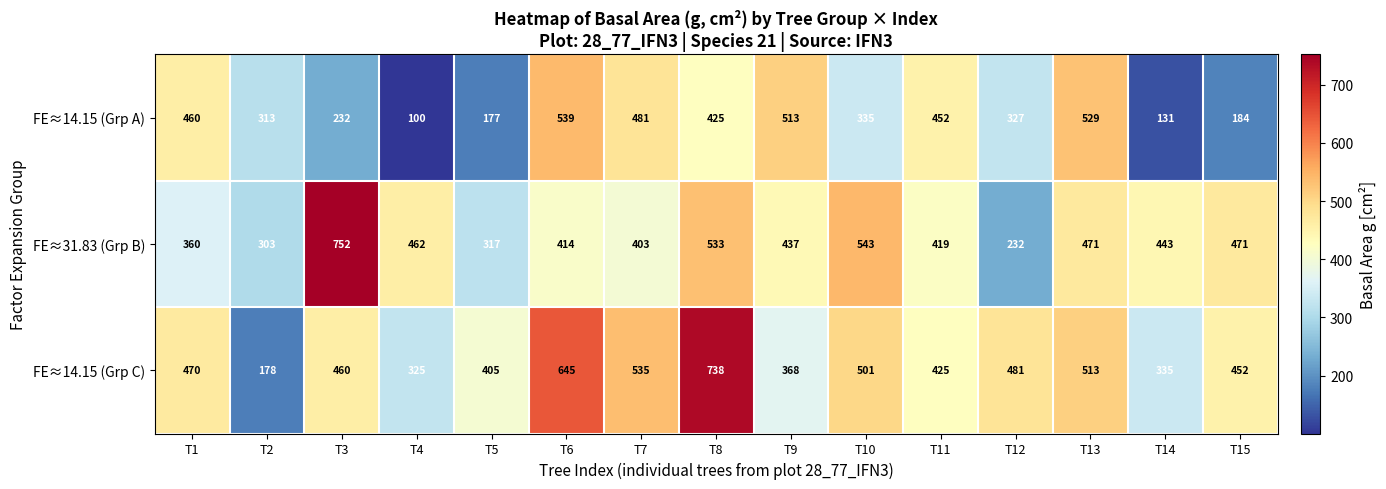

What is the difference between the maximum and minimum values in the FE≈31.83 (Grp B) series?

520